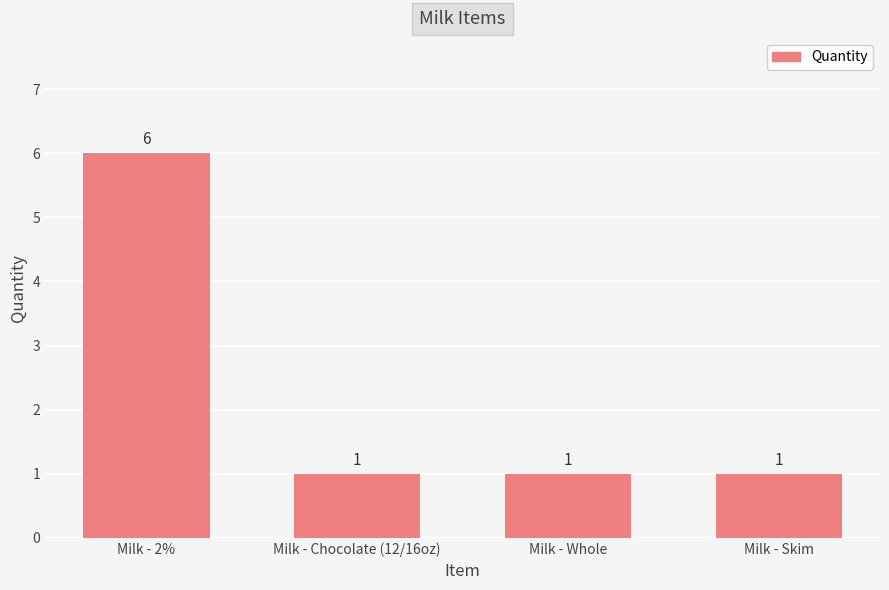

Which label corresponds to the largest value in the chart?

Milk - 2%